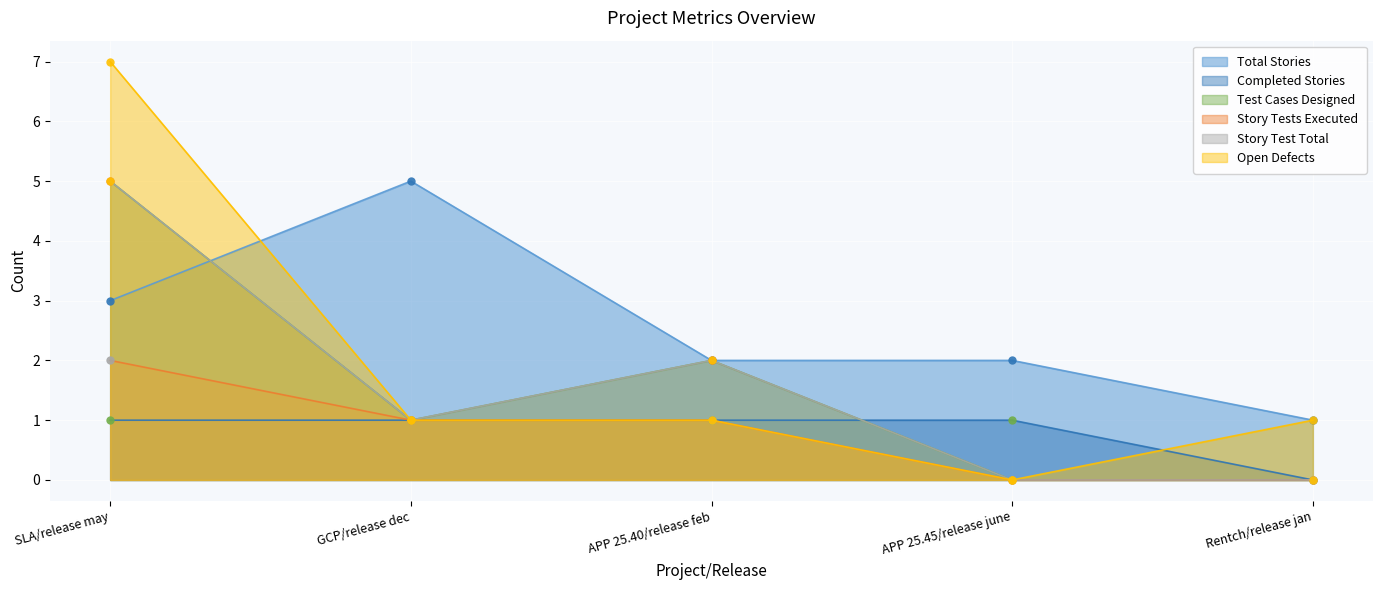

How many lines are shown in the chart?

6